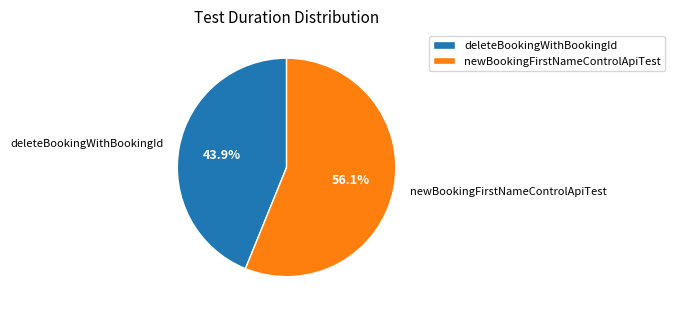

What portion of the pie excludes newBookingFirstNameControlApiTest?

43.9%